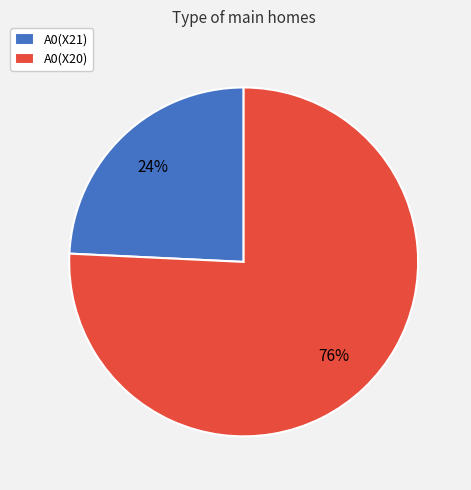

To the nearest percent, what is the difference between the A0(X21) and A0(X20) slice percentages?

52%